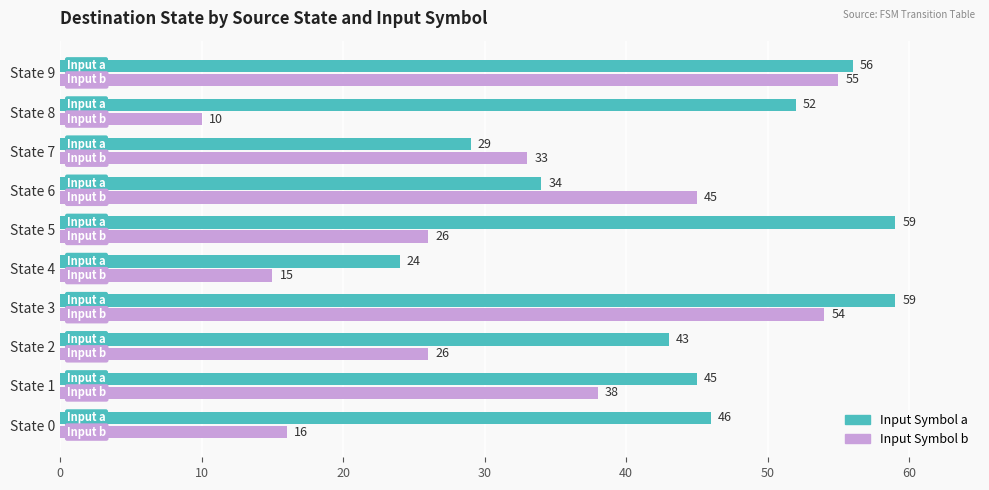

Where is Input Symbol b nearest to the value 32?

State 7